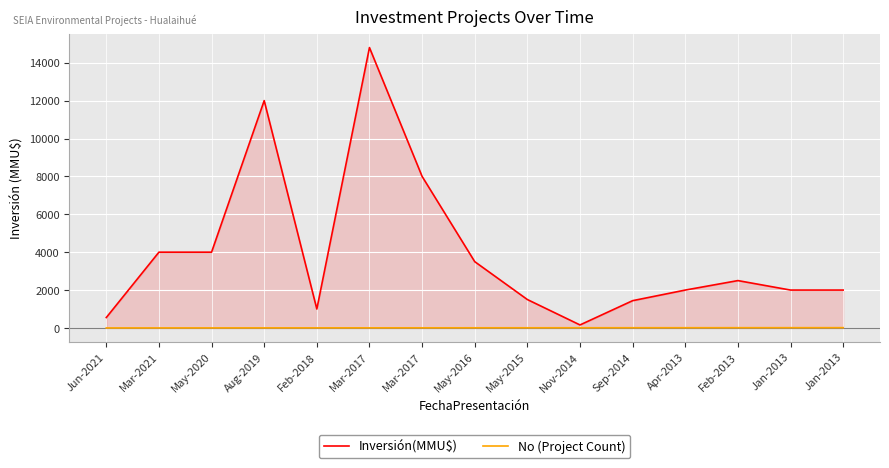

List the series in order of their overall mean, highest first.

Inversión(MMU$), No (Project Count)